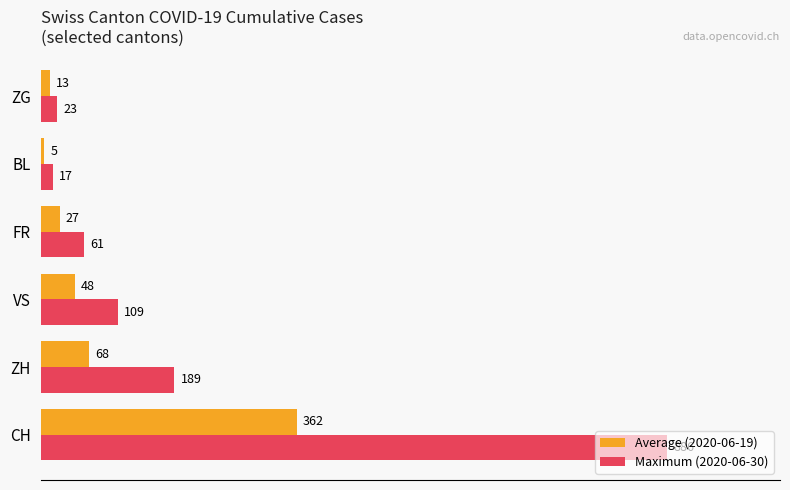

Which series has the largest range (max minus min)?

Maximum (2020-06-30)